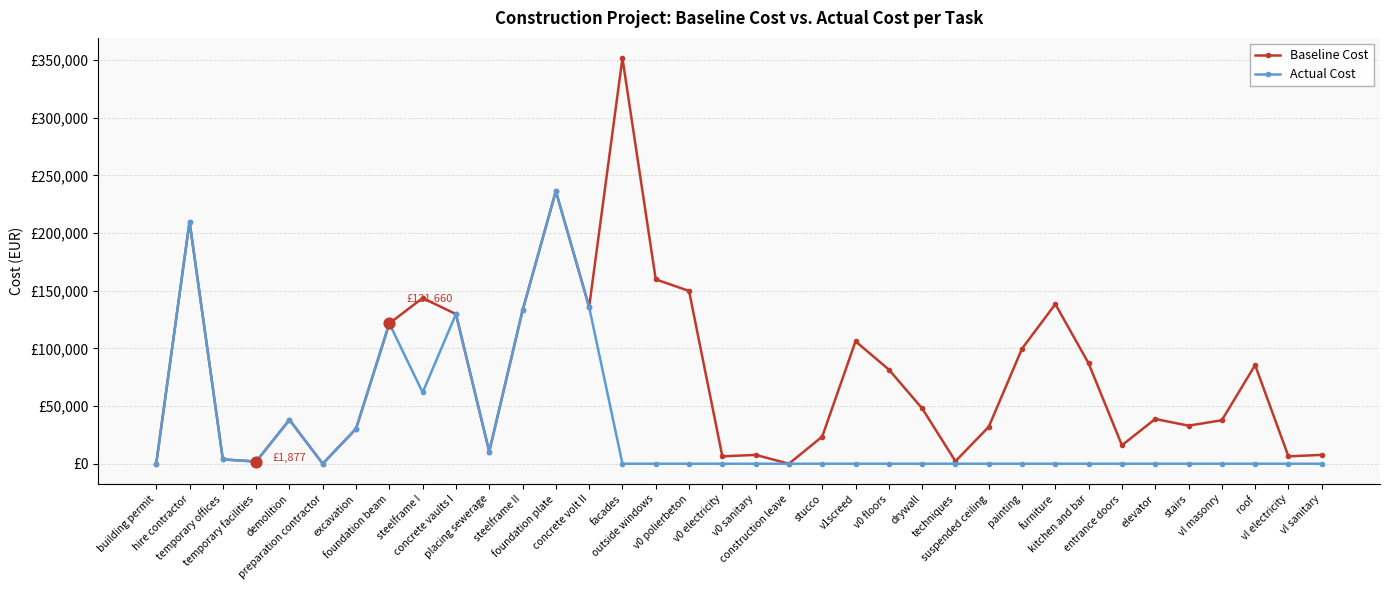

At how many categories does at least one series exceed 242940?

1